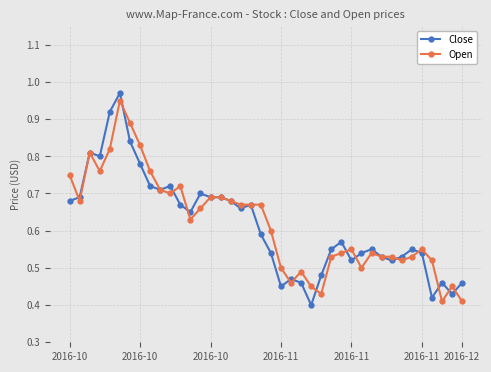

True or false: Open has more than 2 interior local peaks.

True